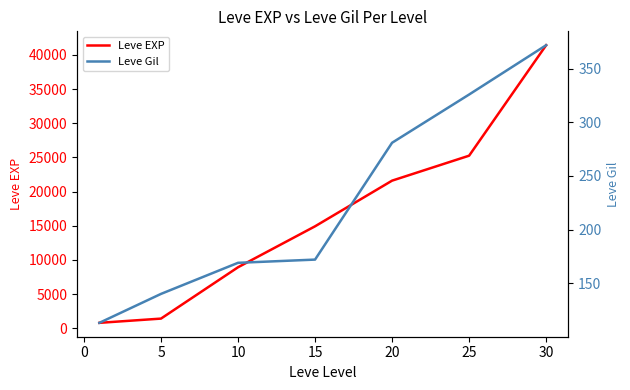

What are all the series names shown in the legend?

Leve EXP, Leve Gil